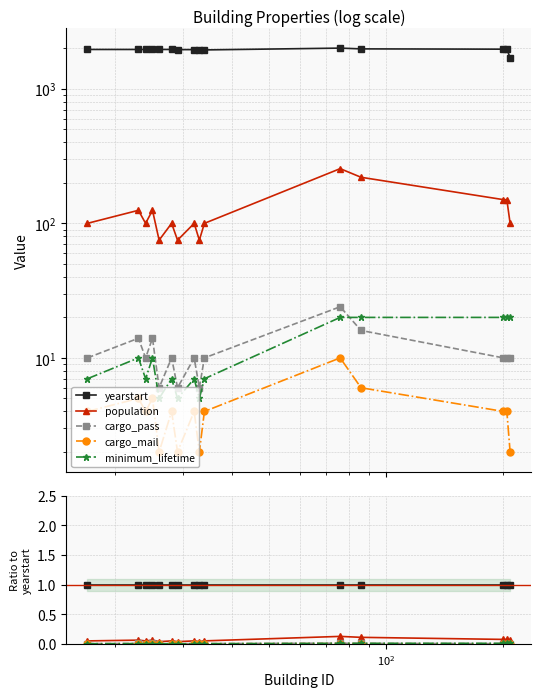

Rank the series by their maximum value, from highest to lowest.

yearstart, population, cargo_pass, minimum_lifetime, cargo_mail